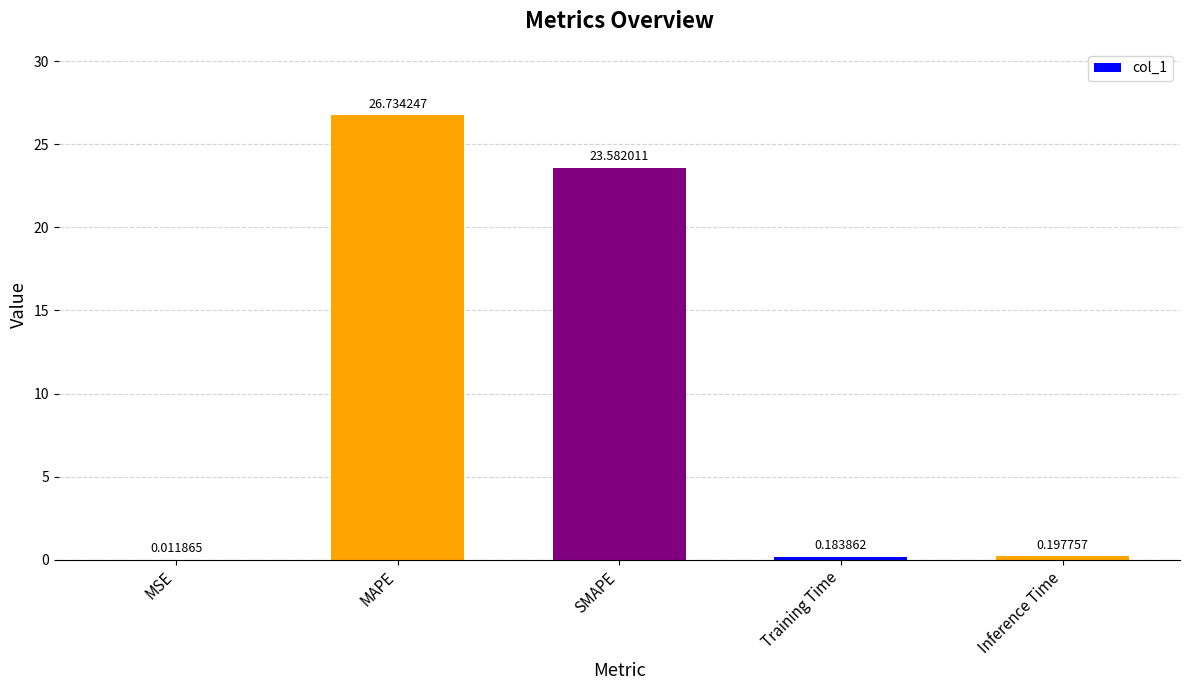

What is the change in value from SMAPE to Inference Time?

-23.4